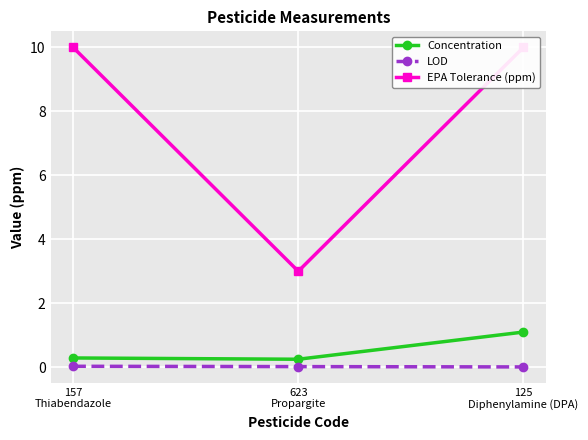

Is the value of LOD at 125
Diphenylamine (DPA) greater than the value of Concentration at 125
Diphenylamine (DPA)?

No